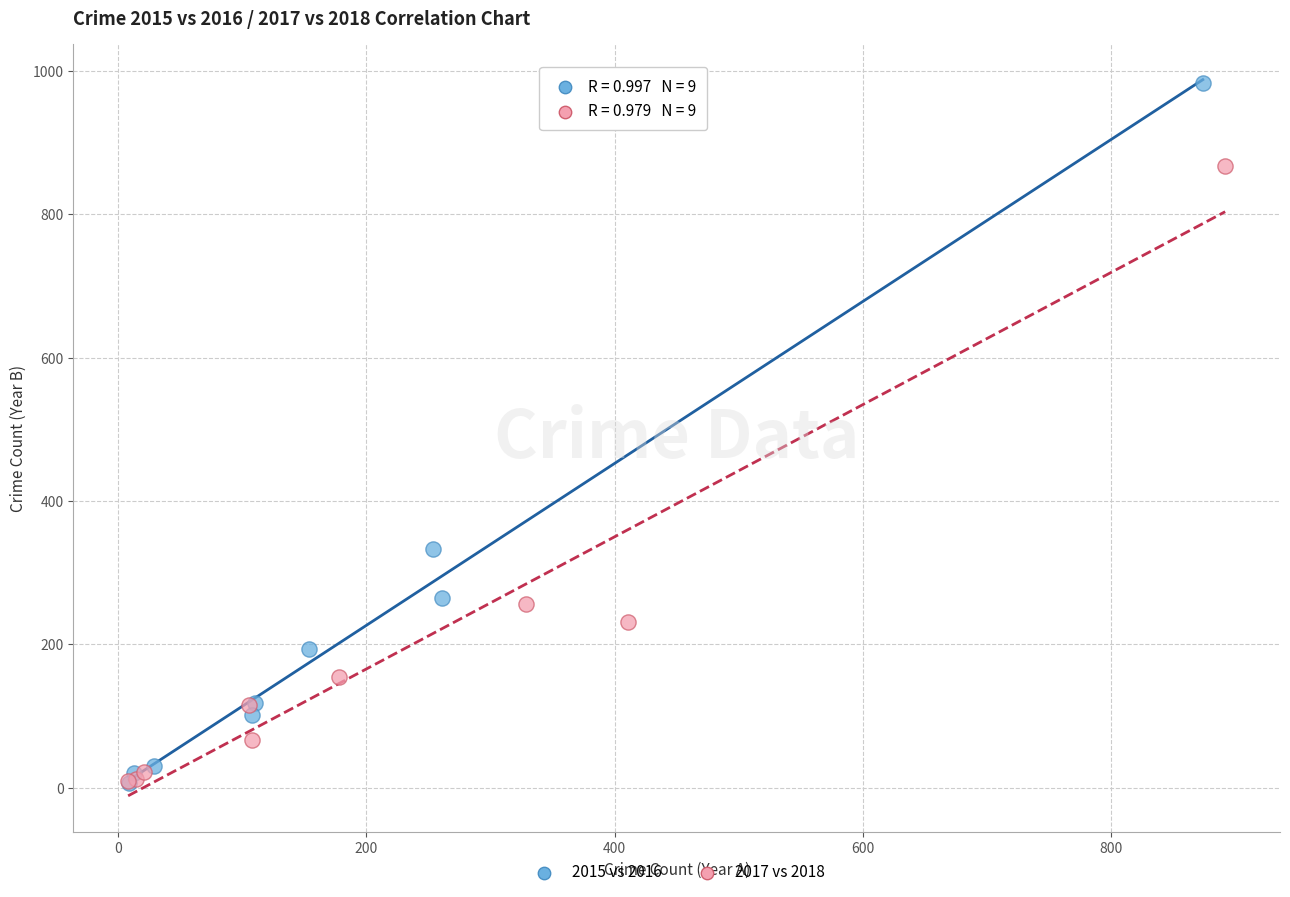

Which series has the largest Y range (max minus min)?

2015 vs 2016